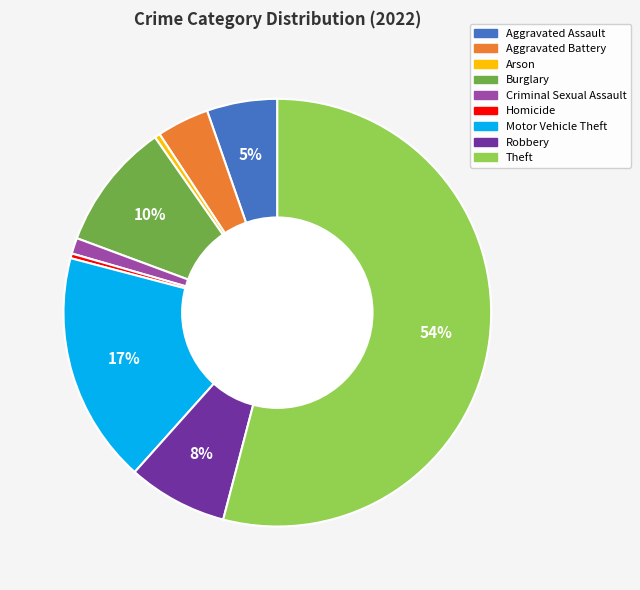

Is it true that Aggravated Battery is 4% of the pie?

True